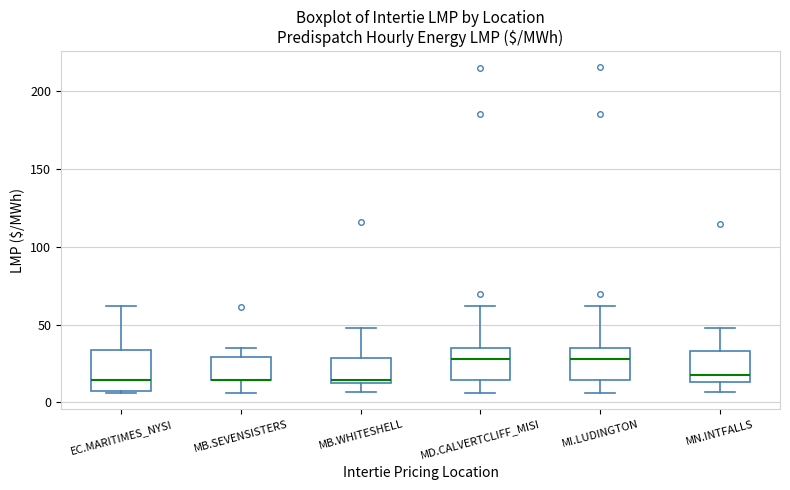

Where is the lower edge of the box for MD.CALVERTCLIFF_MISI on the y-axis? The values are not printed on the chart, so give them approximately, as read against the axis.

15